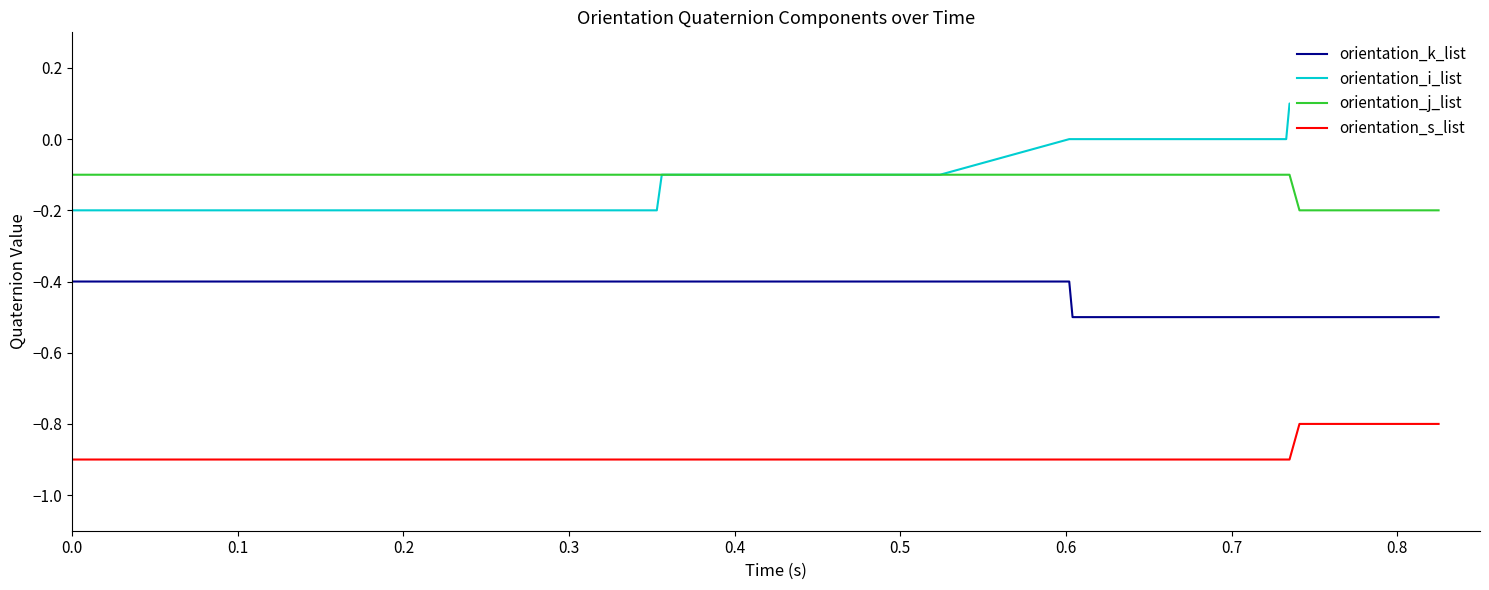

What is the lowest value of the orientation_s_list series?

-0.9